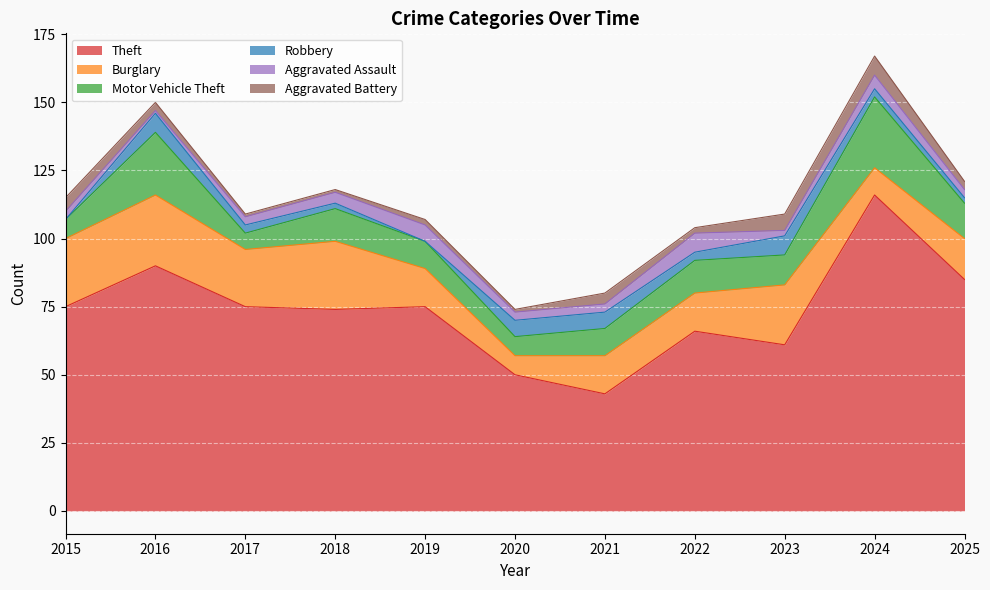

Reading left to right, what are all the values shown in this chart?

Theft: 75	90	75	74	75	50	43	66	61	116	85
Burglary: 25	26	21	25	14	7	14	14	22	10	15
Motor Vehicle Theft: 7	23	6	12	10	7	10	12	11	26	13
Robbery: 0	7	3	2	0	6	6	3	7	3	2
Aggravated Assault: 3	1	3	4	6	3	3	7	2	5	3
Aggravated Battery: 5	3	1	1	2	1	4	2	6	7	3